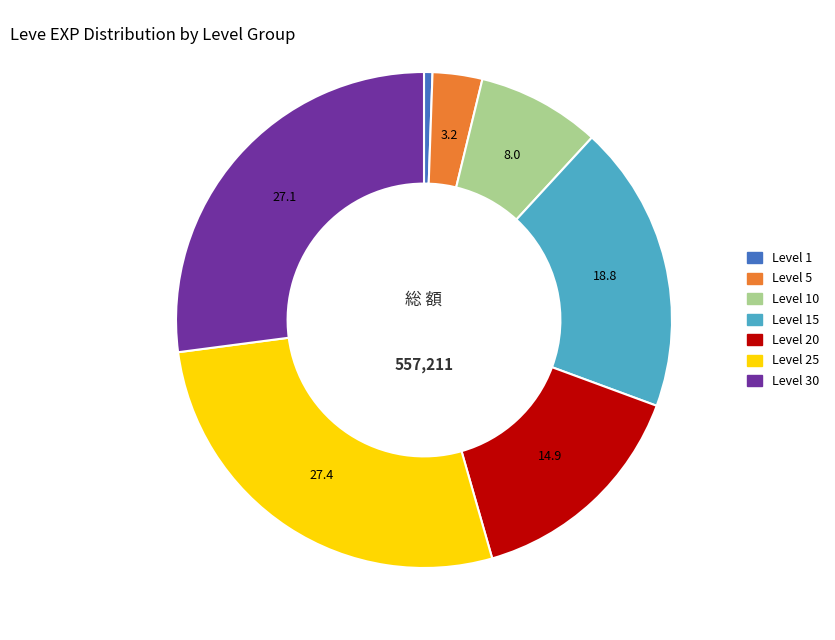

Is there any slice that represents more than half of the pie?

No